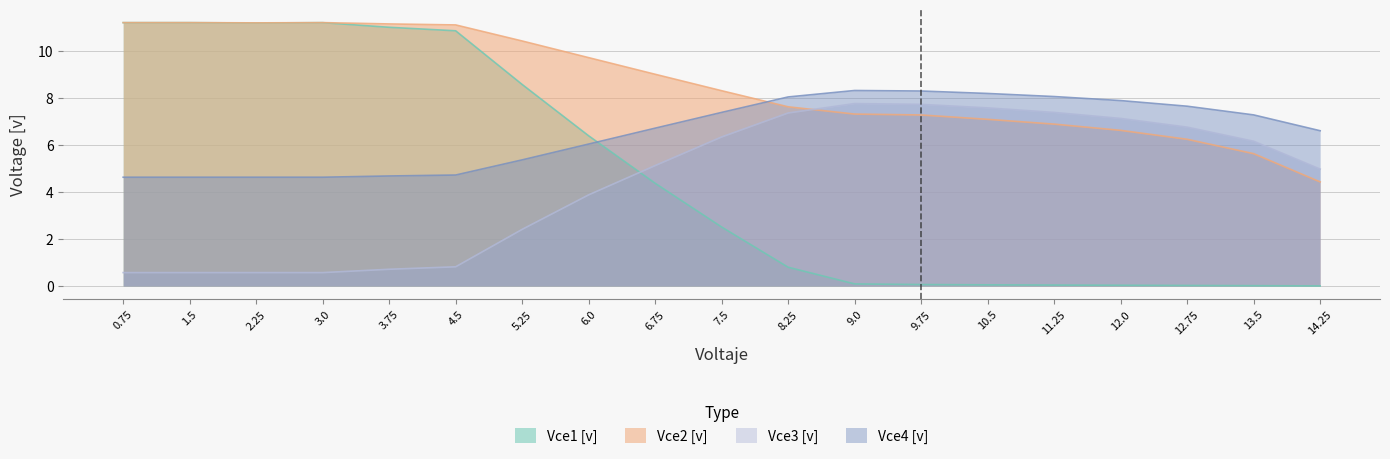

What is the label of the 7th point from the right?

9.75